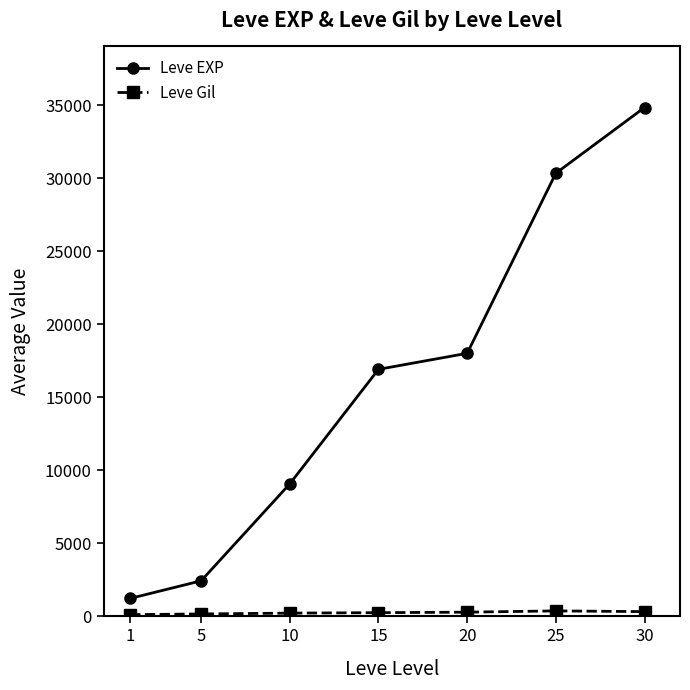

True or false: Leve EXP has more than 0 points higher than both neighbors.

False